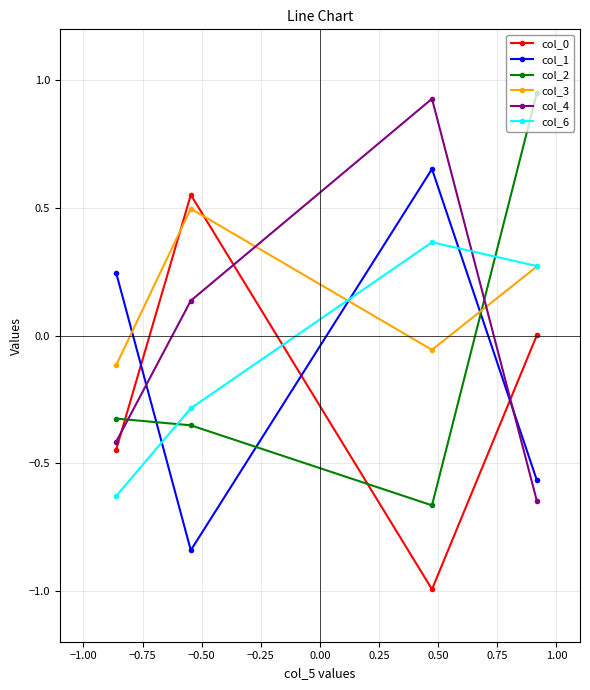

Which series has the largest total across all categories?

col_3